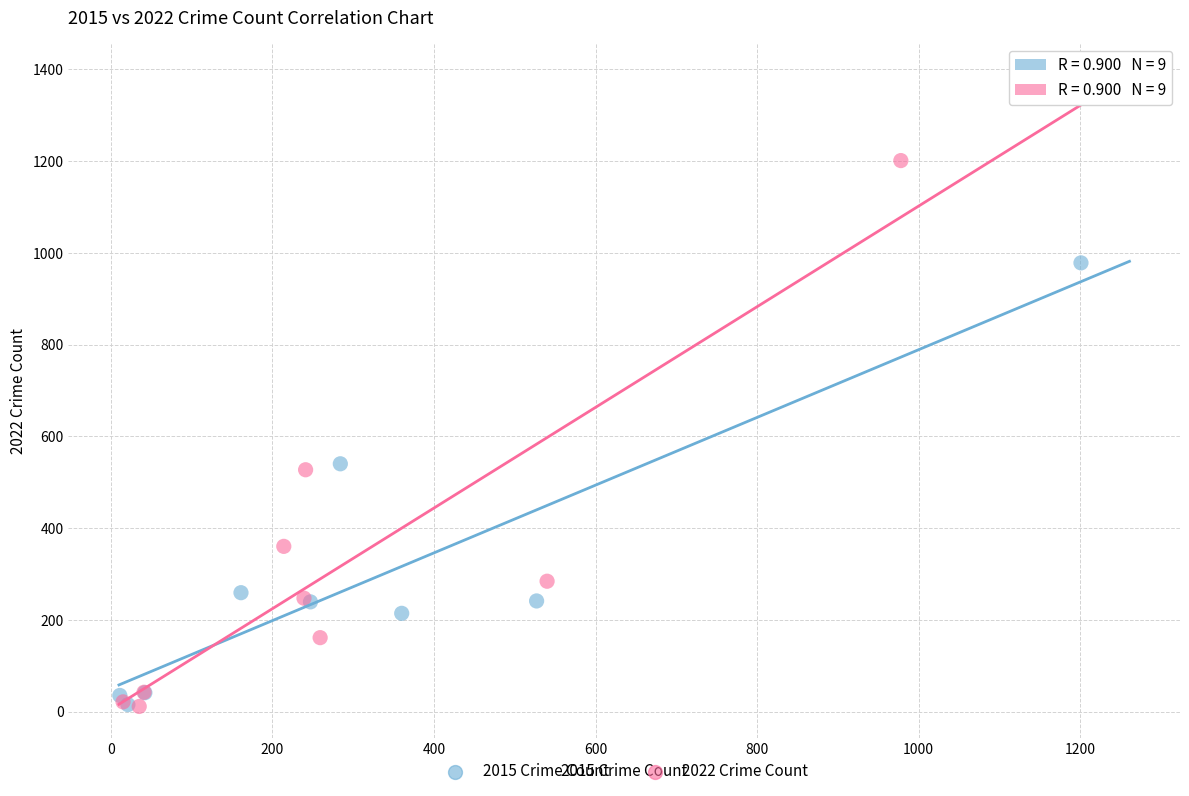

Which series has the widest spread of Y values?

2022 Crime Count